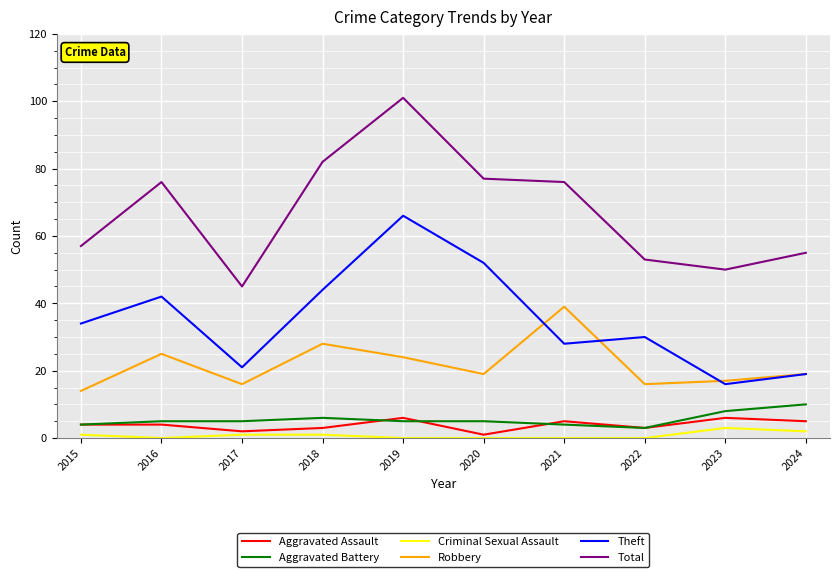

Is it true that Theft equals 19 at 2024?

True